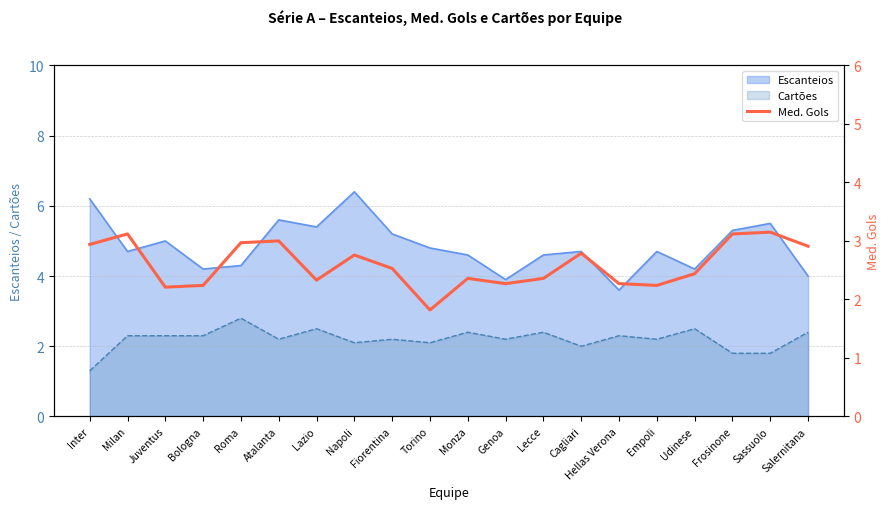

What is the label of the 5th point from the left?

Roma